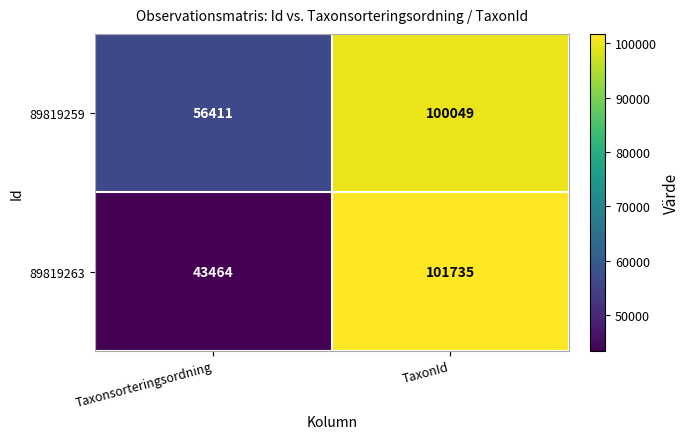

What is the greatest value displayed?

101735